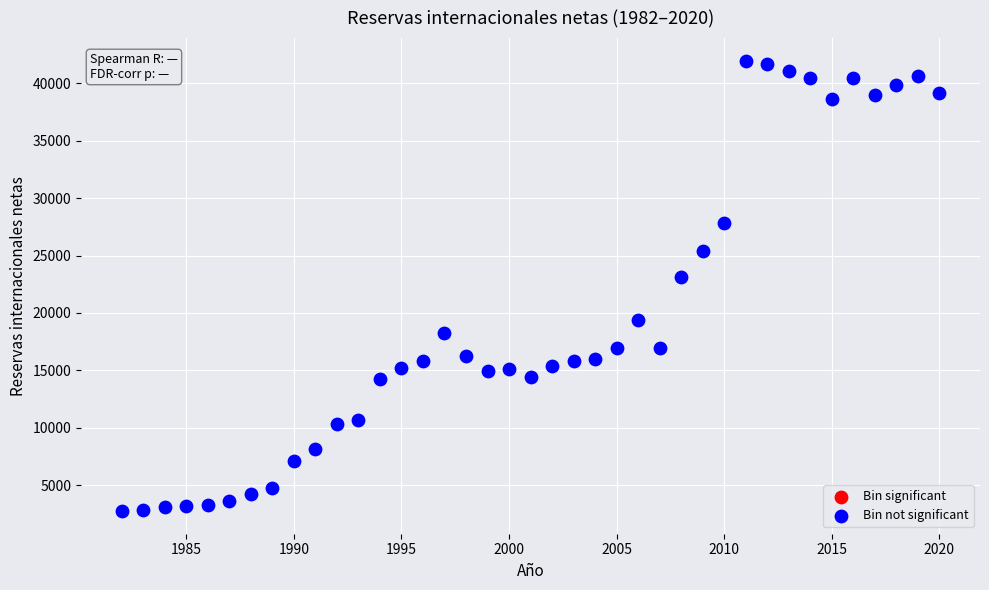

What is the range of Y values (max minus min)?

39244